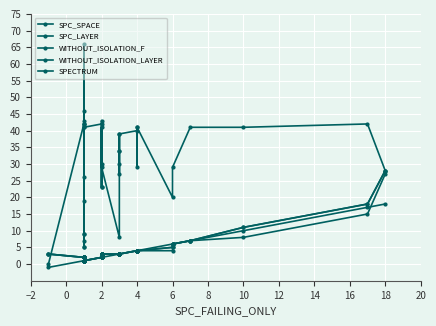

How many lines are shown in the chart?

5